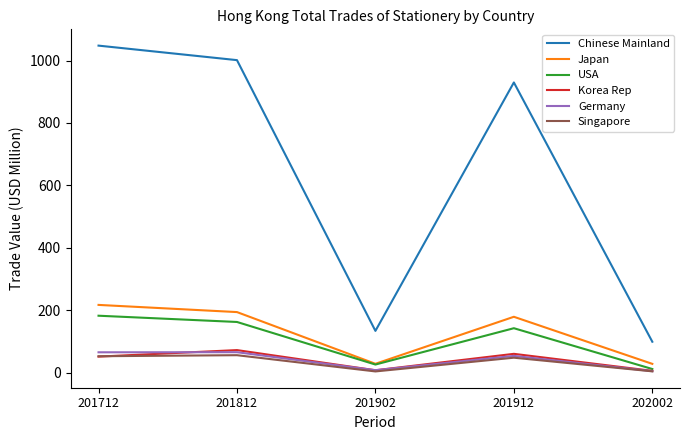

True or false: USA has a value of 142.8 at 201912.

True